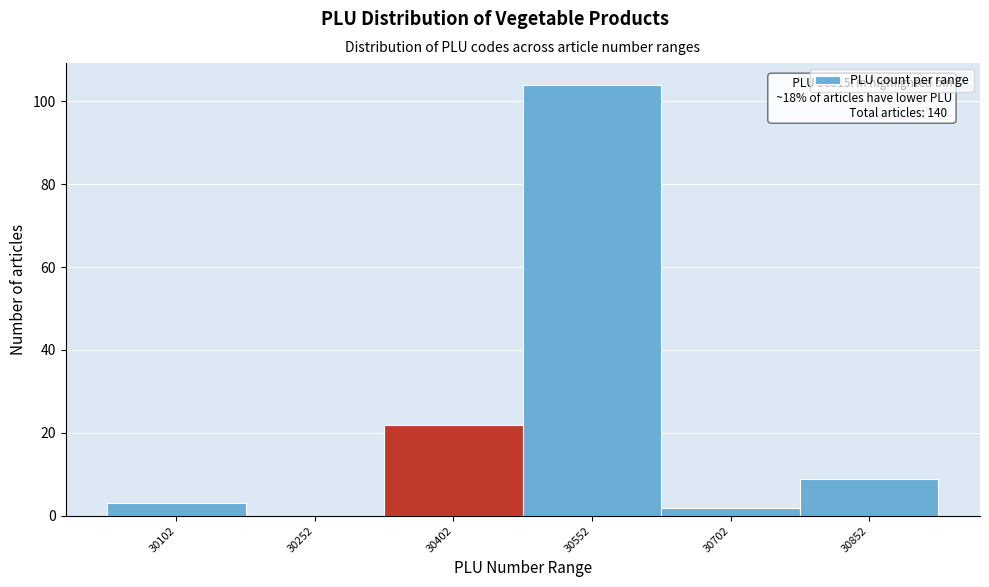

Reading right to left, what are all the values shown in this chart?

30852=9	30702=2	30552=104	30402=22	30252=0	30102=3